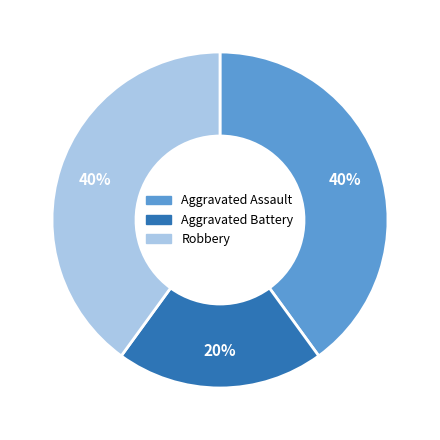

Does Robbery represent more than half of the total?

No